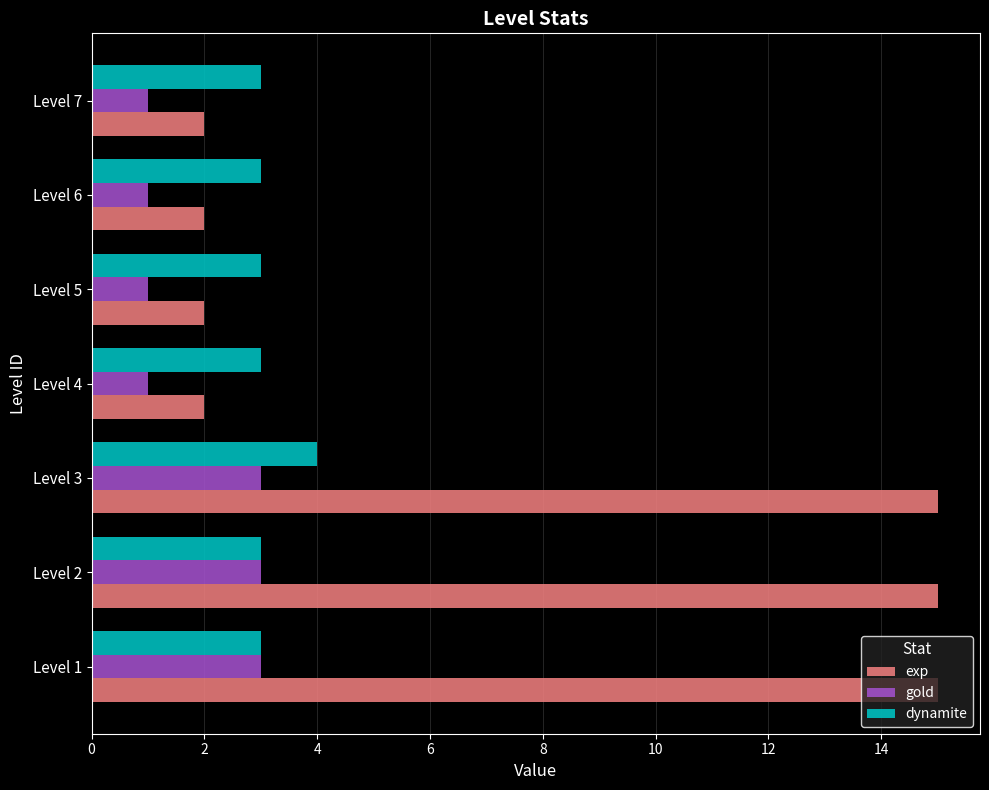

What is the maximum value shown in the chart?

15